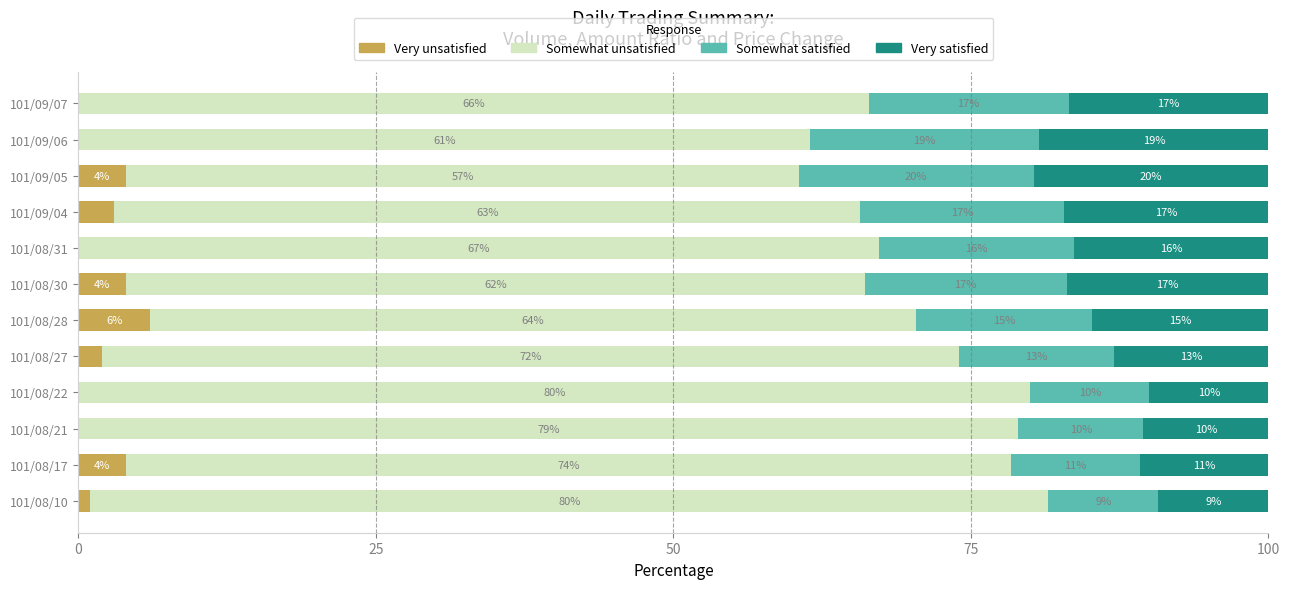

What is the total value across all series at 101/08/17?

100.0